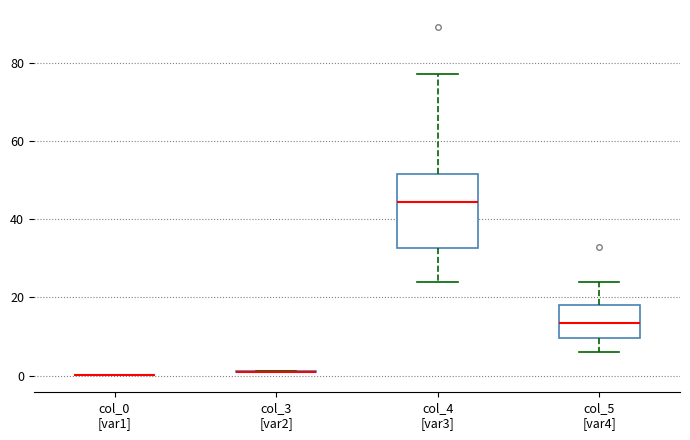

Reading left to right, read every box against the y-axis: the position of its median line, the range the box covers, and the ends of its whiskers. The values are not printed on the chart, so give them approximately, as read against the axis.

col_0 [var1]: box collapsed to a line at 0, whiskers 0 to 0
col_3 [var2]: box collapsed to a line at 2, whiskers 0 to 2
col_4 [var3]: median 44, box 32 to 52, whiskers 24 to 78
col_5 [var4]: median 14, box 10 to 18, whiskers 6 to 24